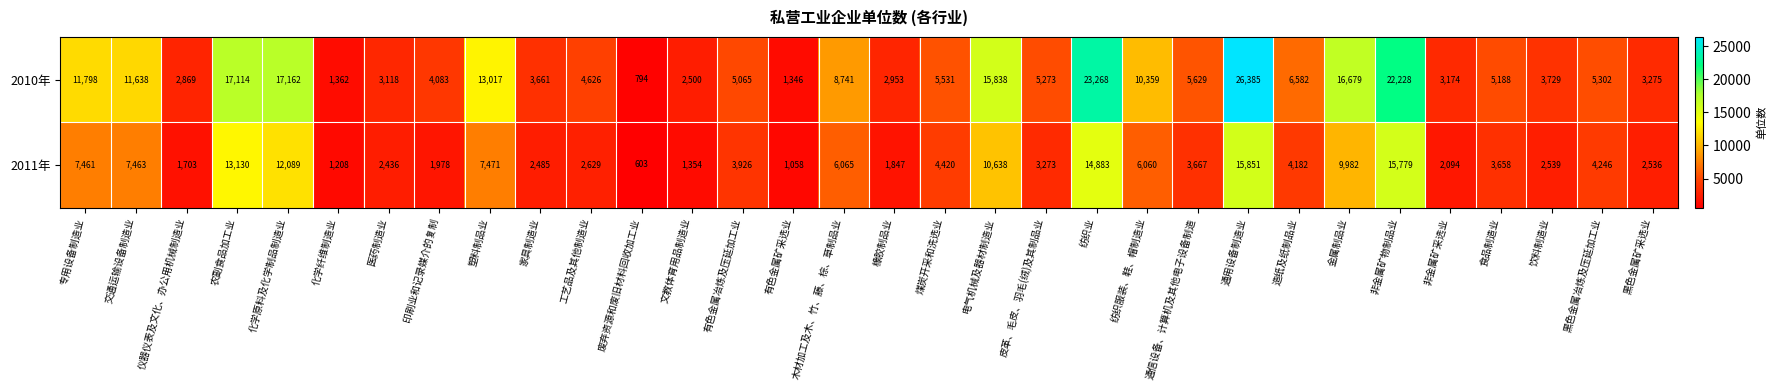

What is the difference between the highest and lowest values at 电气机械及器材制造业?

5200